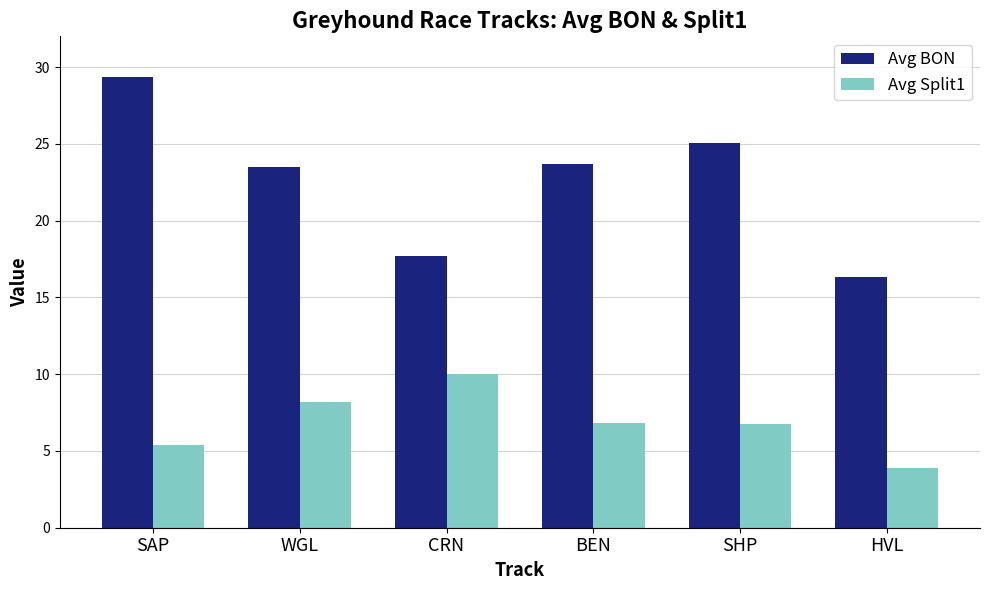

The value of Avg BON at CRN is 17.7. True or false?

True